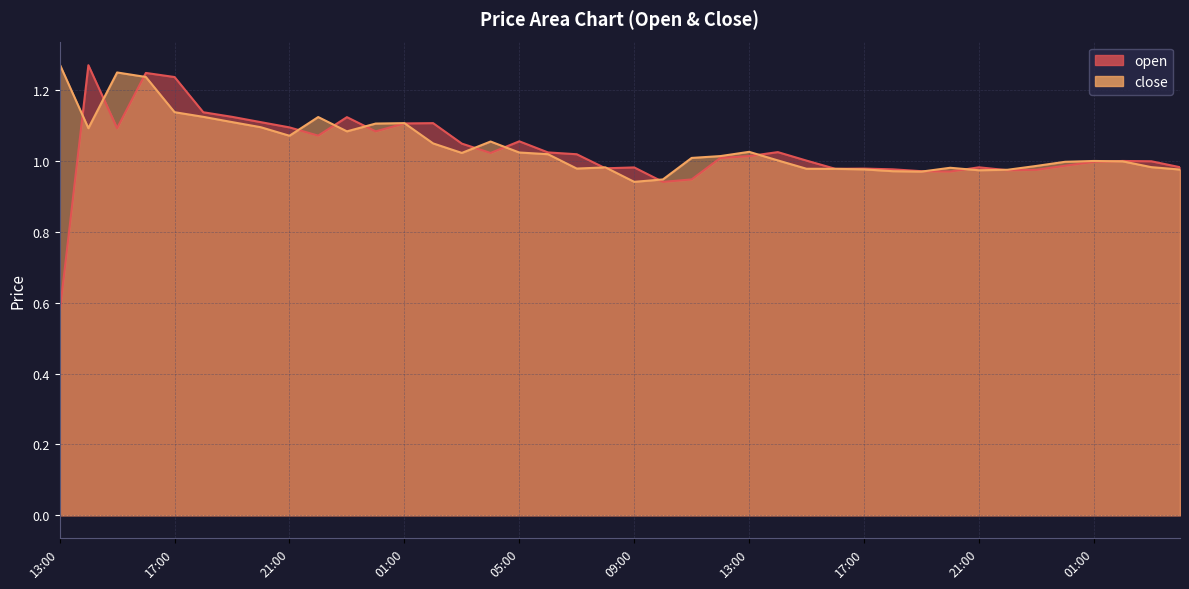

Where is open nearest to the value 0?

13:00